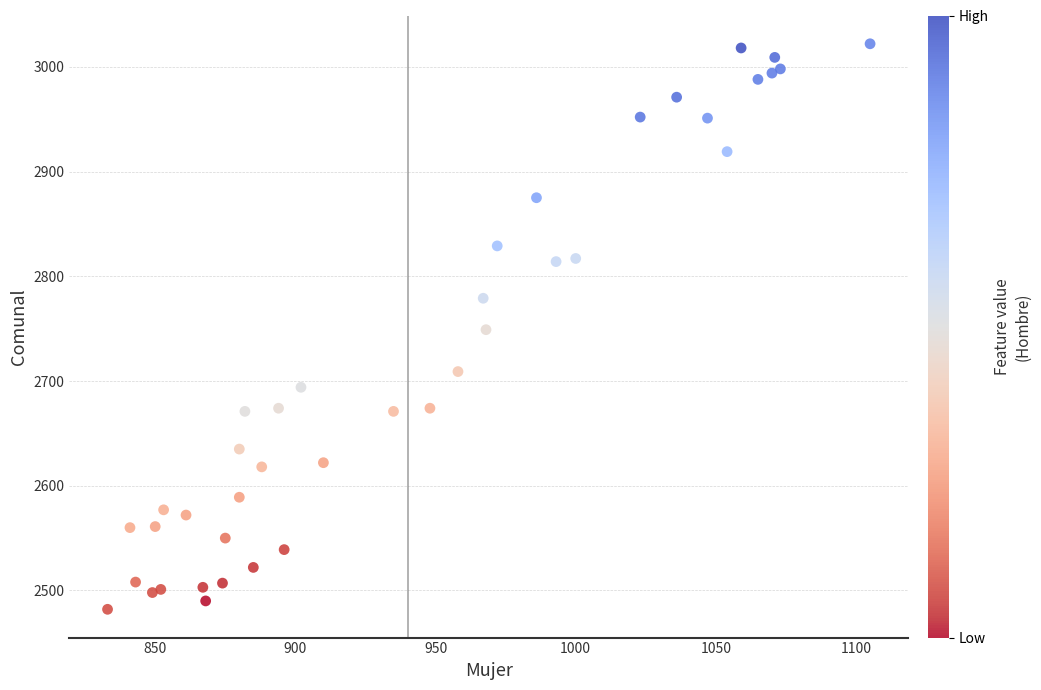

What is the range of Y values (max minus min)?

540